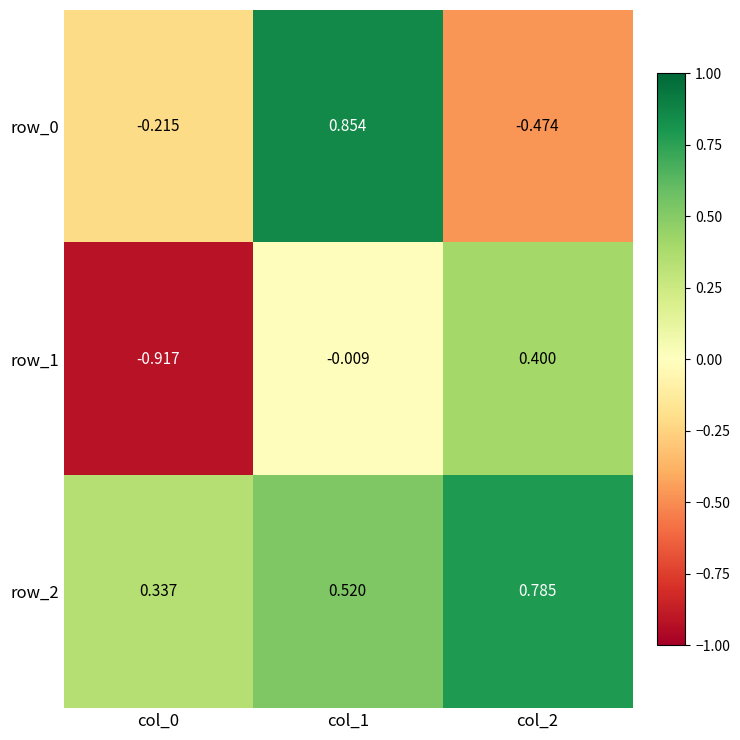

How many data points in row_1 are above 0?

1